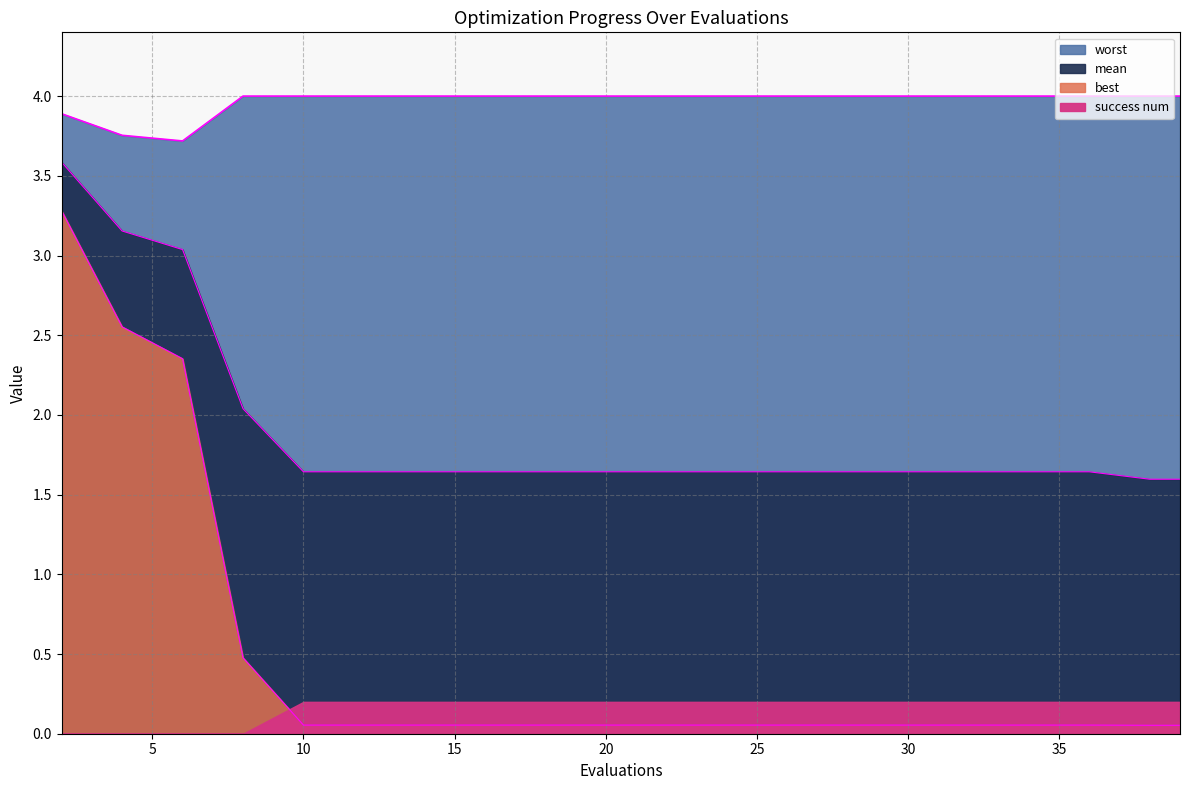

Which series has the largest range (max minus min)?

best